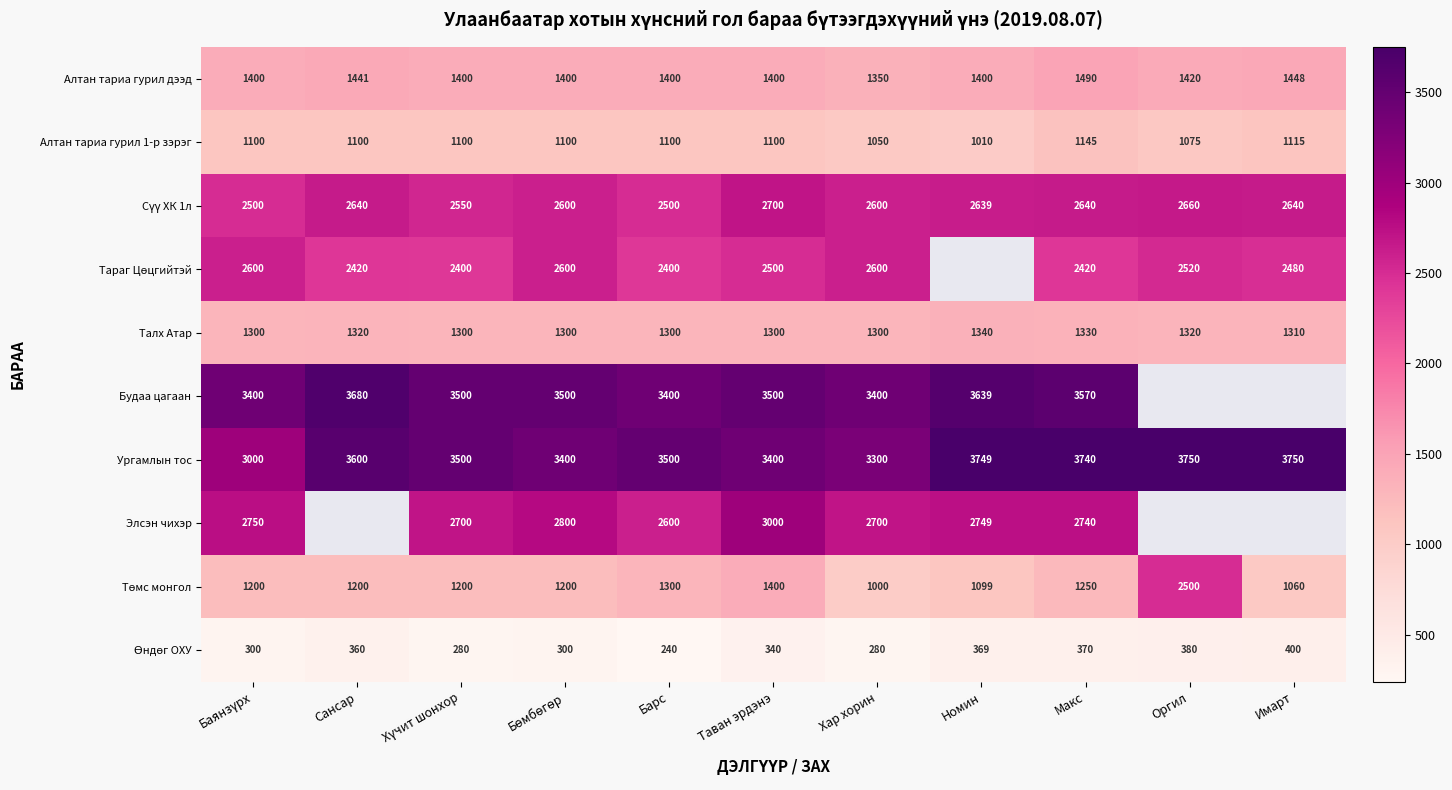

True or false: Талх Атар has a value of 450 at Макс.

False